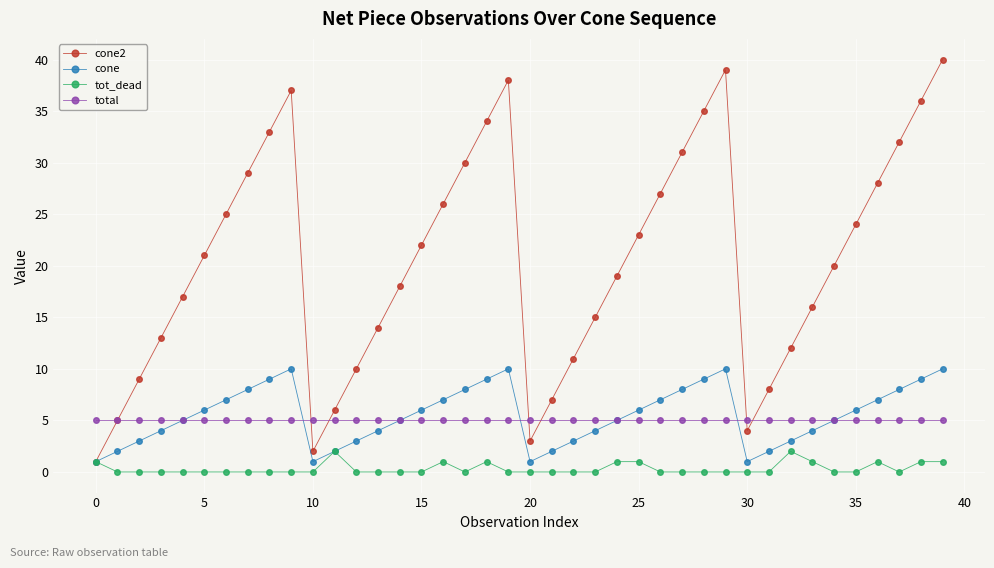

What is the maximum value shown in the chart?

40